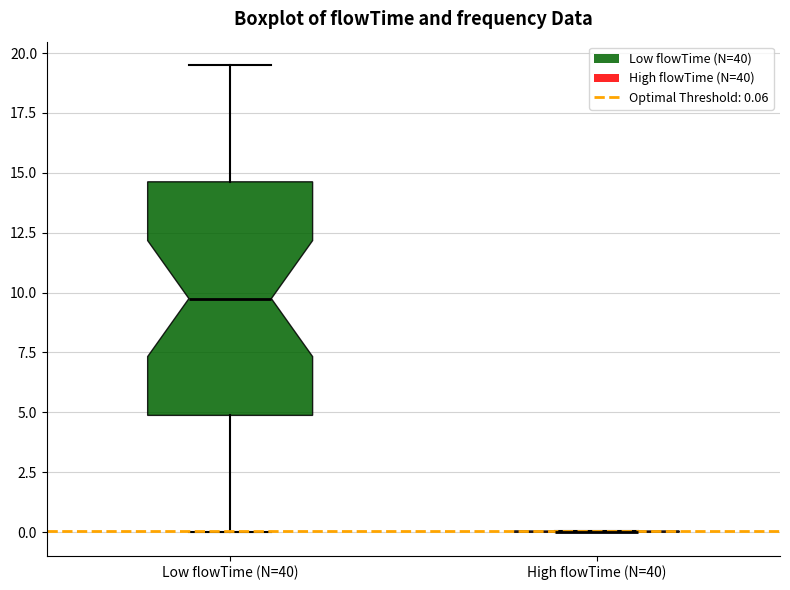

Reading left to right, read every box against the y-axis: the position of its median line, the range the box covers, and the ends of its whiskers. The values are not printed on the chart, so give them approximately, as read against the axis.

Low flowTime (N=40): median 10.0, box 5.0 to 14.5, whiskers 0.0 to 19.5
High flowTime (N=40): box collapsed to a line at 0.0, whiskers 0.0 to 0.0